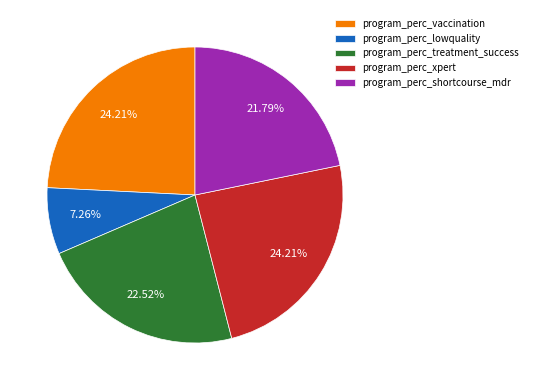

Count the number of slices in the pie.

5